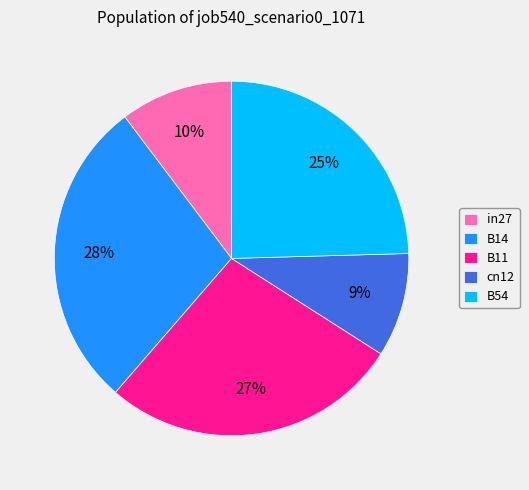

How many slices are in this pie chart?

5